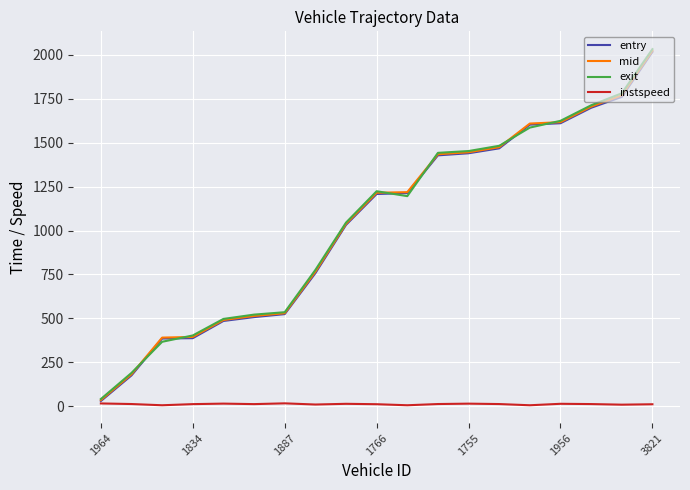

Which series has the largest range (max minus min)?

exit